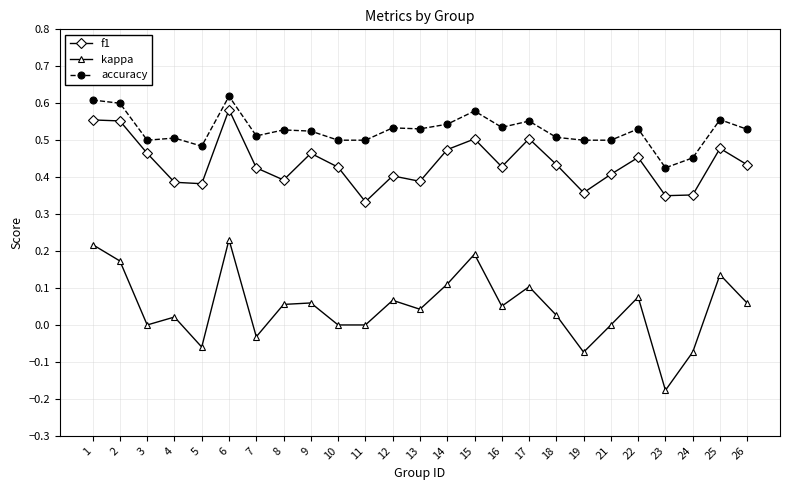

True or false: kappa and f1 cross at least once.

False